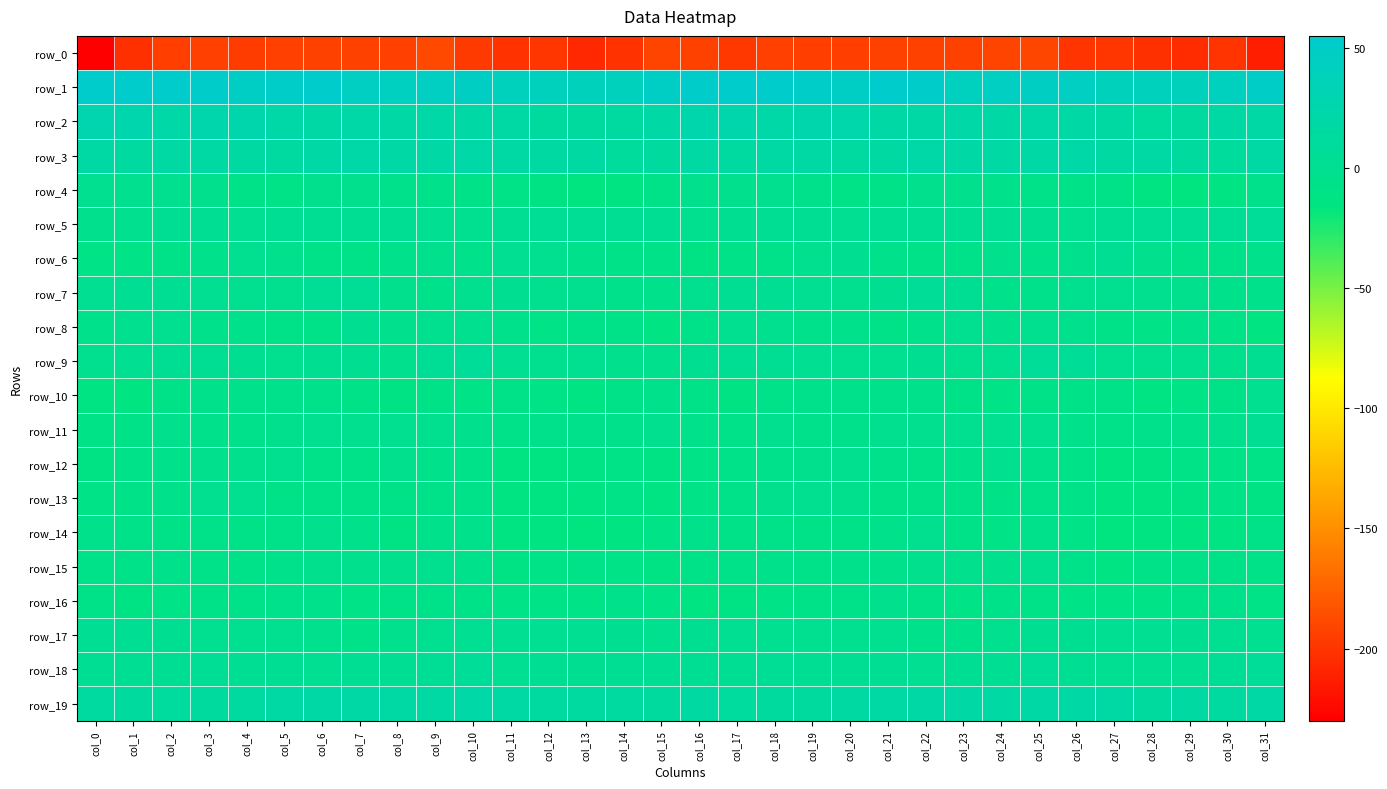

What is the minimum value for row_0?

-230.2